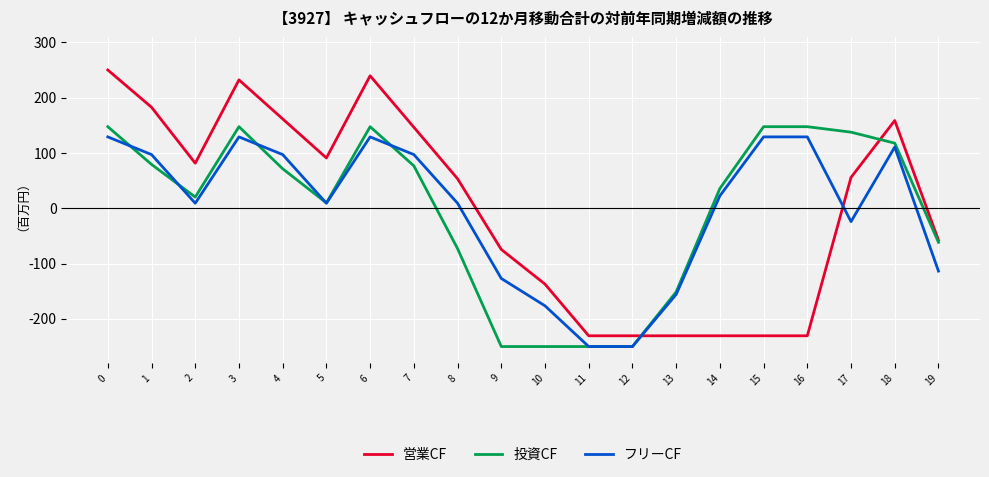

What is the total value across all series at 1?

358.9